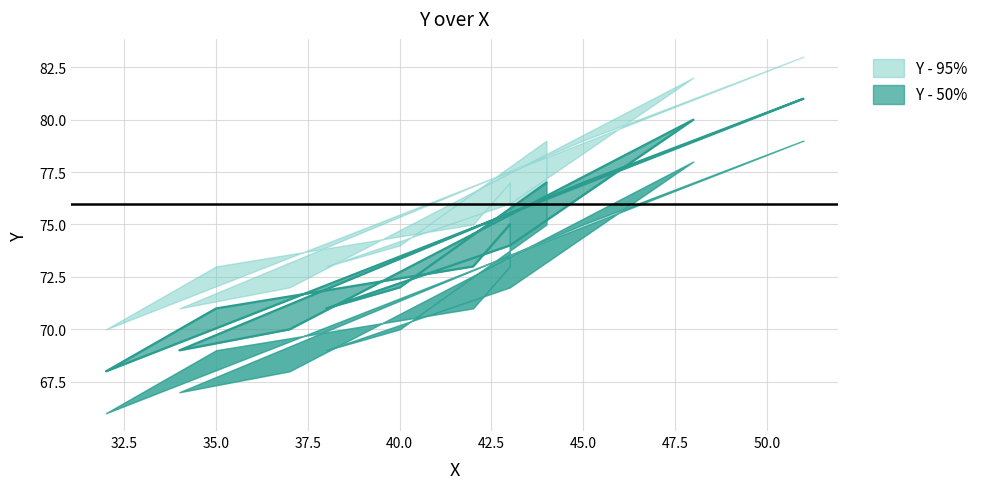

At which category does the data reach its first local peak?

48